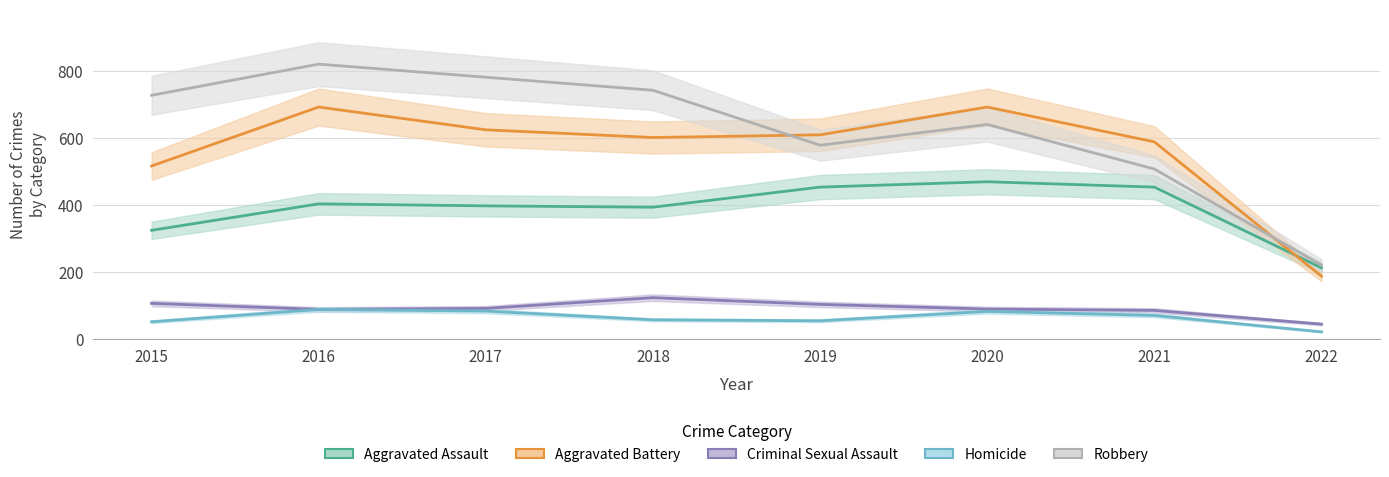

Reading left to right, extract all data points from this chart.

Aggravated Assault: 2015=323	2016=402	2017=396	2018=392	2019=452	2020=468	2021=452	2022=211
Aggravated Battery: 2015=515	2016=691	2017=623	2018=600	2019=608	2020=691	2021=587	2022=186
Criminal Sexual Assault: 2015=105	2016=87	2017=90	2018=122	2019=102	2020=88	2021=84	2022=43
Homicide: 2015=50	2016=87	2017=82	2018=56	2019=53	2020=81	2021=69	2022=20
Robbery: 2015=726	2016=819	2017=780	2018=741	2019=577	2020=639	2021=506	2022=219